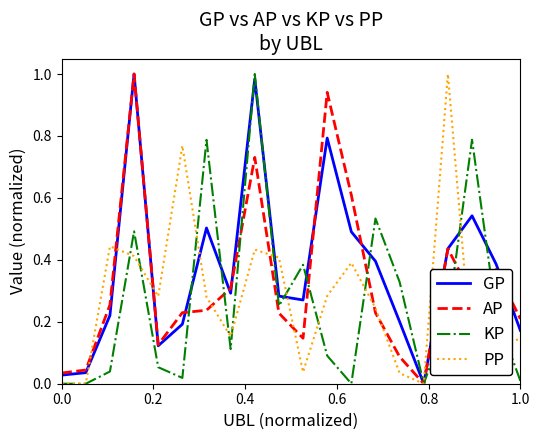

Which series has the largest total across all categories?

GP